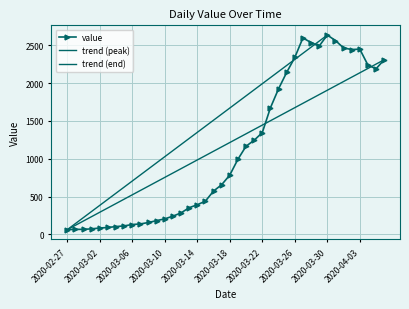

Rank the categories by value from lowest to highest.

2020-02-27, 2020-02-28, 2020-02-29, 2020-03-01, 2020-03-02, 2020-03-03, 2020-03-04, 2020-03-05, 2020-03-06, 2020-03-07, 2020-03-08, 2020-03-09, 2020-03-10, 2020-03-11, 2020-03-12, 2020-03-13, 2020-03-14, 2020-03-15, 2020-03-16, 2020-03-17, 2020-03-18, 2020-03-19, 2020-03-20, 2020-03-21, 2020-03-22, 2020-03-23, 2020-03-24, 2020-03-25, 2020-04-05, 2020-04-04, 2020-04-06, 2020-03-26, 2020-04-02, 2020-04-03, 2020-04-01, 2020-03-29, 2020-03-28, 2020-03-31, 2020-03-27, 2020-03-30